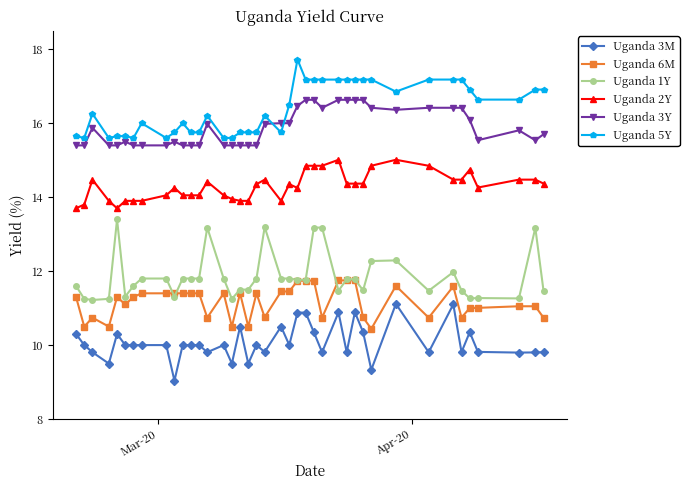

True or false: Uganda 5Y has more than 0 interior local peaks.

True